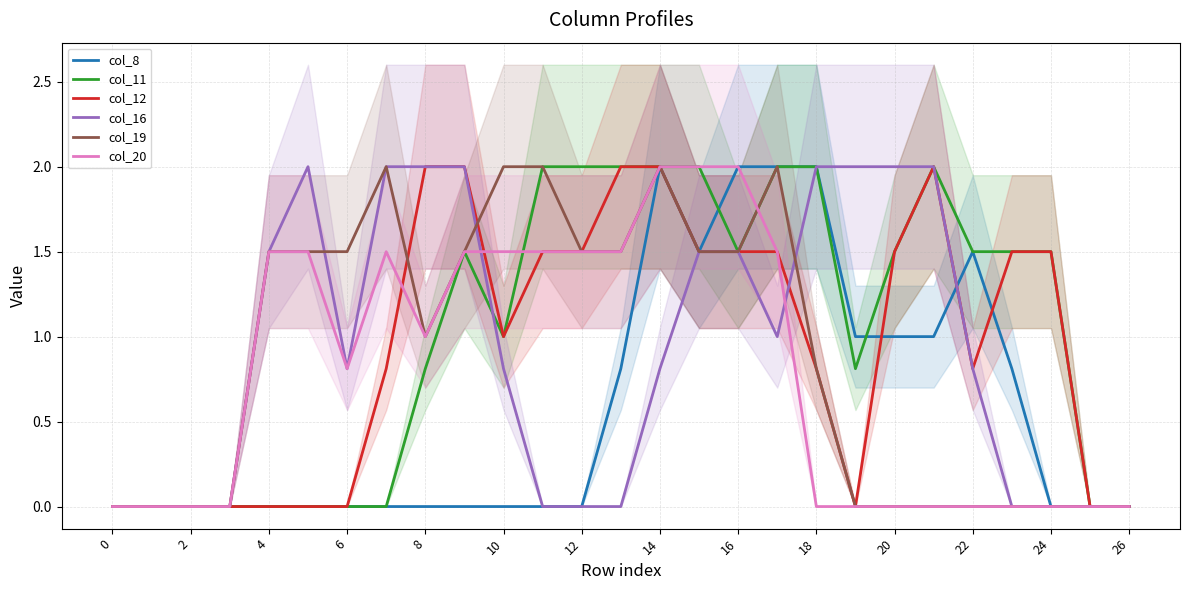

How many values in the col_11 series exceed 1?

14